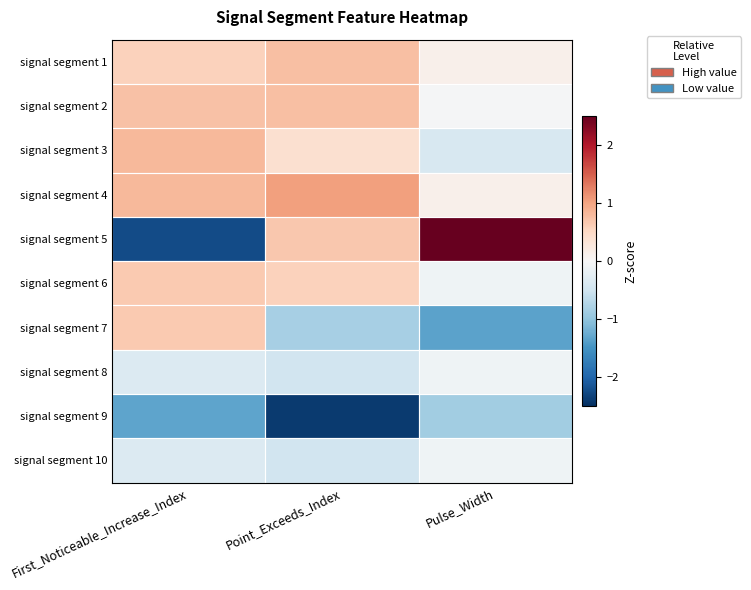

Reading right to left, list all the values displayed in this chart.

signal segment 1: Pulse_Width=0.1	Point_Exceeds_Index=0.8	First_Noticeable_Increase_Index=0.6
signal segment 2: Pulse_Width=-0.0	Point_Exceeds_Index=0.8	First_Noticeable_Increase_Index=0.7
signal segment 3: Pulse_Width=-0.4	Point_Exceeds_Index=0.4	First_Noticeable_Increase_Index=0.8
signal segment 4: Pulse_Width=0.1	Point_Exceeds_Index=1.0	First_Noticeable_Increase_Index=0.8
signal segment 5: Pulse_Width=2.7	Point_Exceeds_Index=0.7	First_Noticeable_Increase_Index=-2.2
signal segment 6: Pulse_Width=-0.1	Point_Exceeds_Index=0.6	First_Noticeable_Increase_Index=0.7
signal segment 7: Pulse_Width=-1.3	Point_Exceeds_Index=-0.8	First_Noticeable_Increase_Index=0.7
signal segment 8: Pulse_Width=-0.1	Point_Exceeds_Index=-0.5	First_Noticeable_Increase_Index=-0.3
signal segment 9: Pulse_Width=-0.9	Point_Exceeds_Index=-2.4	First_Noticeable_Increase_Index=-1.3
signal segment 10: Pulse_Width=-0.1	Point_Exceeds_Index=-0.5	First_Noticeable_Increase_Index=-0.3